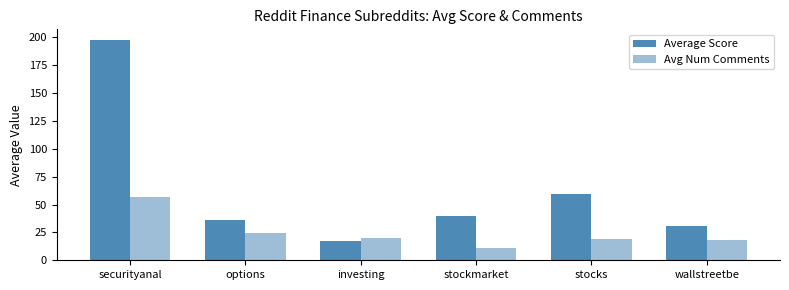

Count the number of categories in the chart.

6